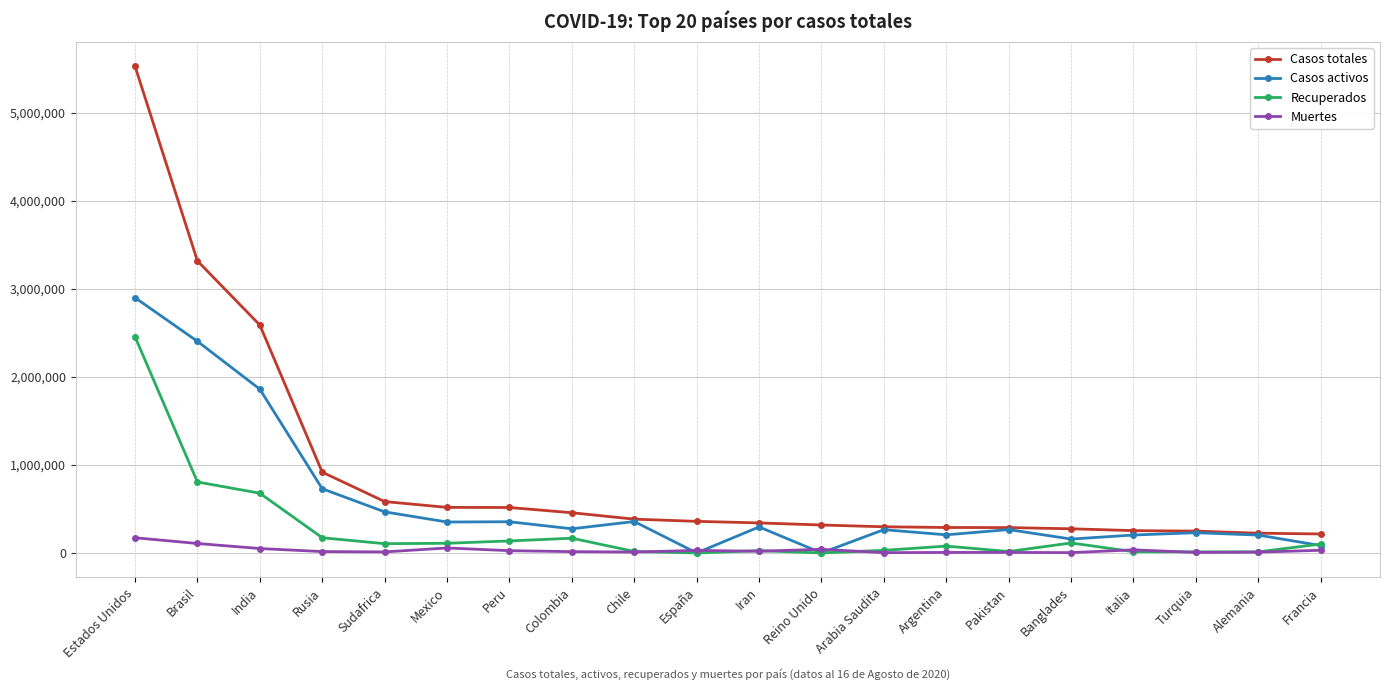

What is the difference between the highest and lowest values at Reino Unido?

317379